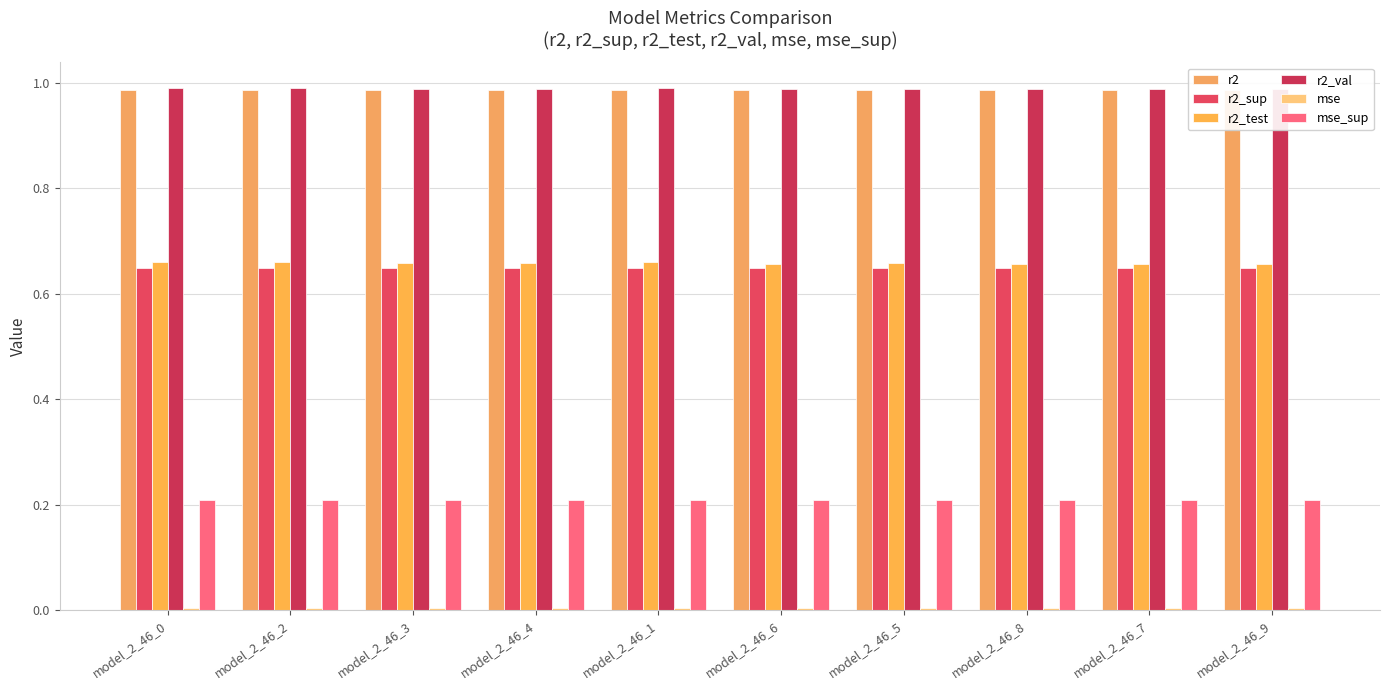

Reading right to left, what are all the values shown in this chart?

r2: 1.0	1.0	1.0	1.0	1.0	1.0	1.0	1.0	1.0	1.0
r2_sup: 0.6	0.6	0.6	0.6	0.6	0.6	0.6	0.6	0.6	0.6
r2_test: 0.7	0.7	0.7	0.7	0.7	0.7	0.7	0.7	0.7	0.7
r2_val: 1.0	1.0	1.0	1.0	1.0	1.0	1.0	1.0	1.0	1.0
mse: 0.0	0.0	0.0	0.0	0.0	0.0	0.0	0.0	0.0	0.0
mse_sup: 0.2	0.2	0.2	0.2	0.2	0.2	0.2	0.2	0.2	0.2